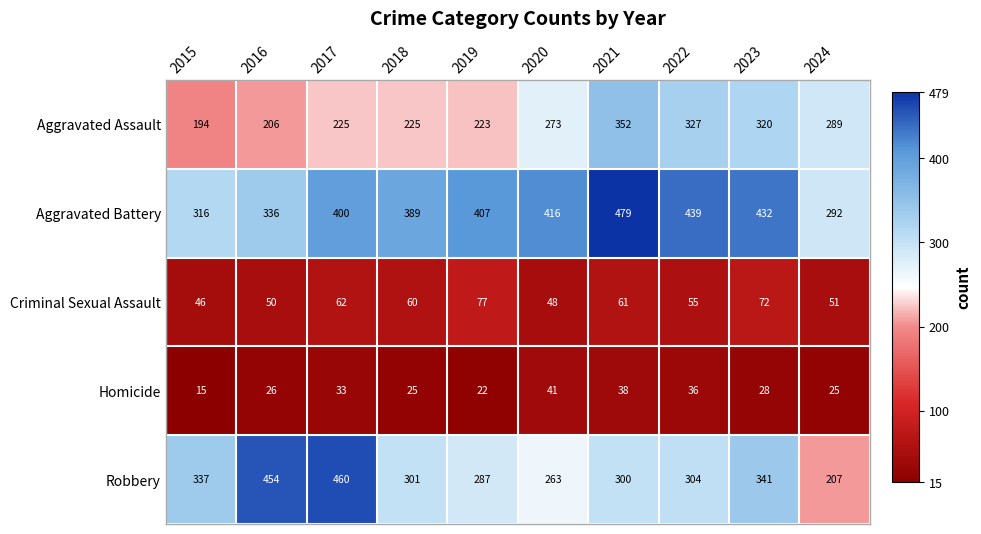

Which series has the widest spread of values?

Robbery